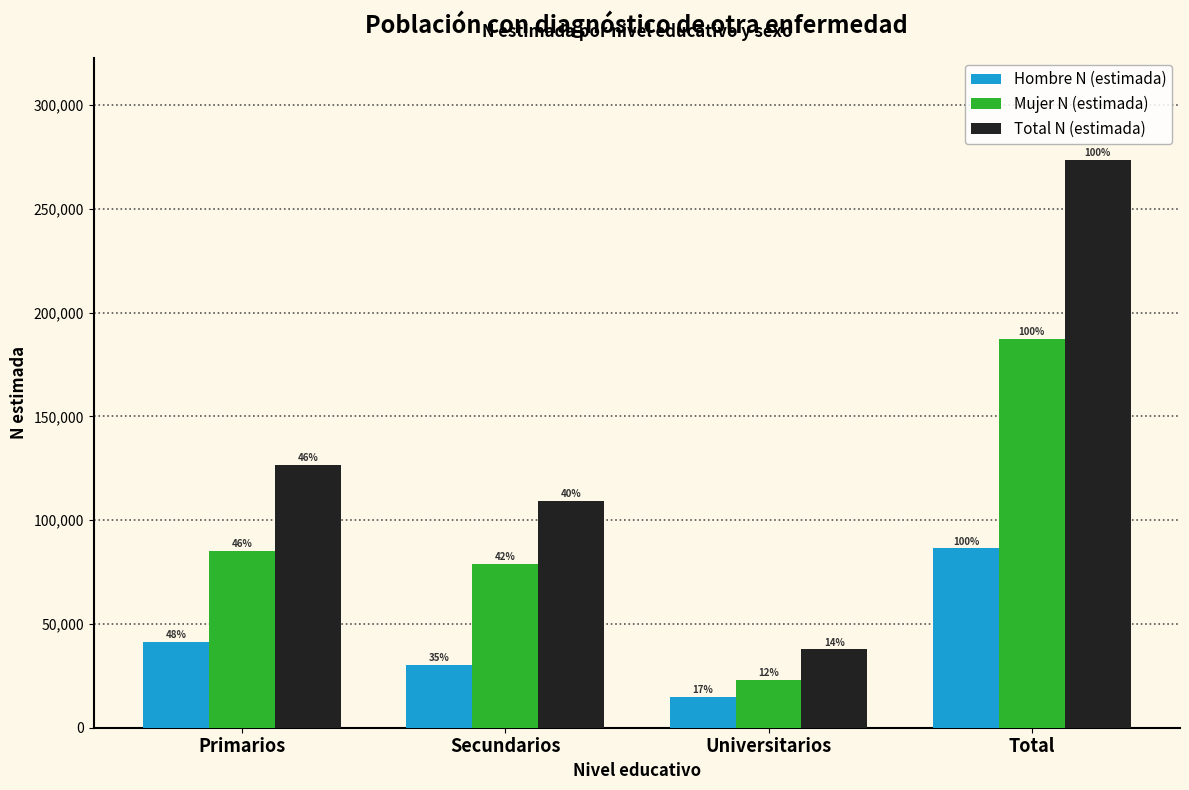

Are the bars horizontal?

No